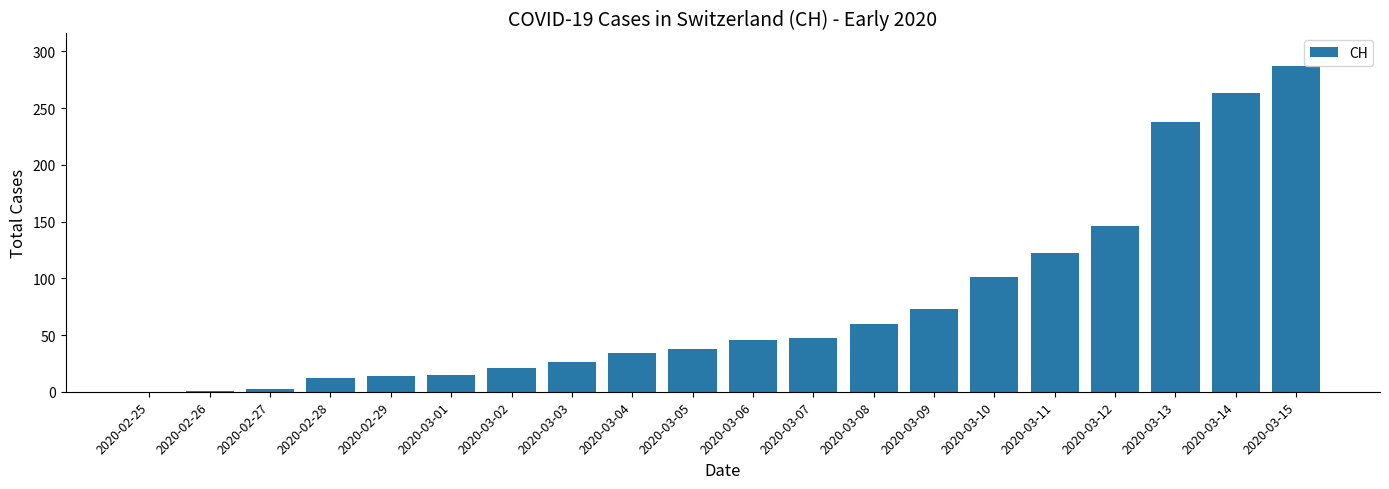

Is it true that the value at 2020-03-03 is 43?

False